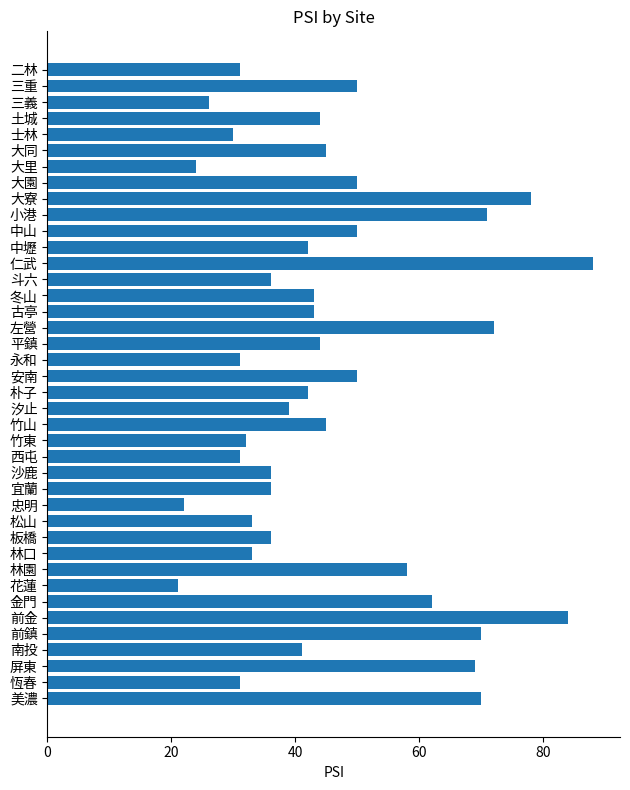

What is the sum of all values?

1839